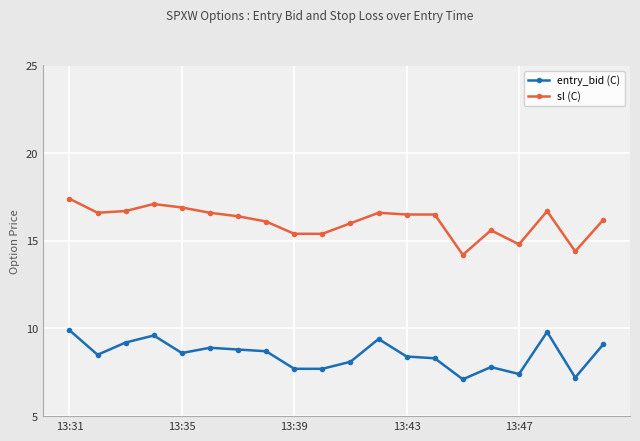

Does the chart have visible grid lines?

Yes